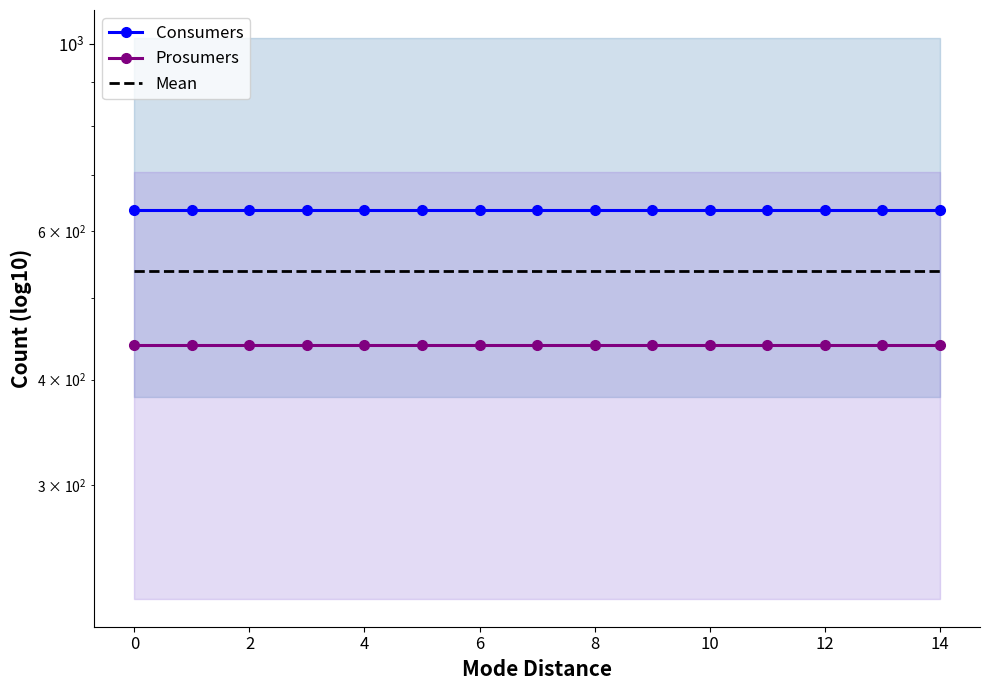

Between 4 and 9, which is larger?

4